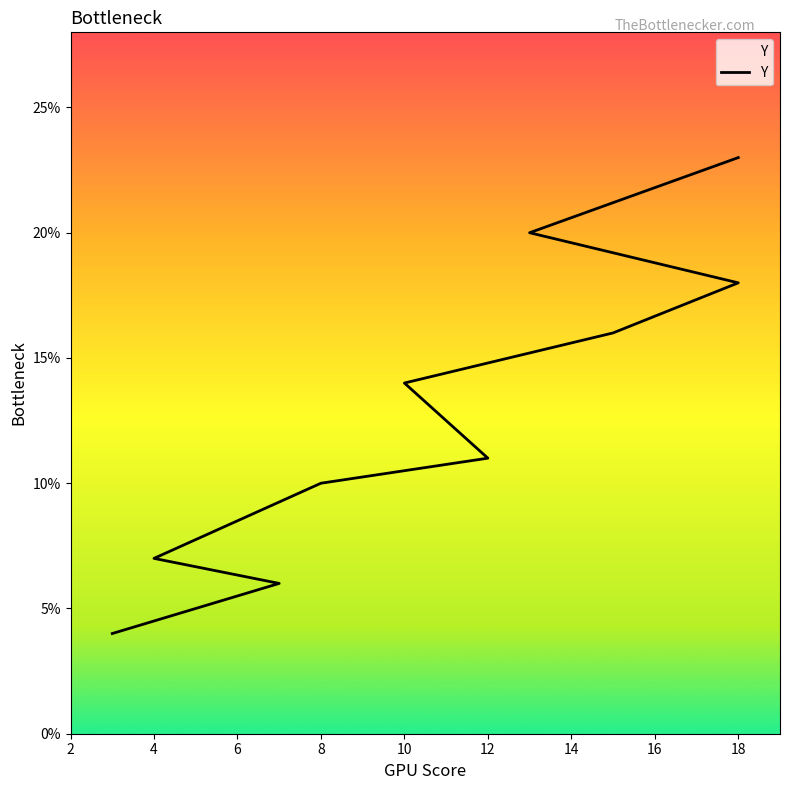

Reading left to right, transcribe all the data shown in this chart.

23	20	18	16	14	11	10	7	6	4